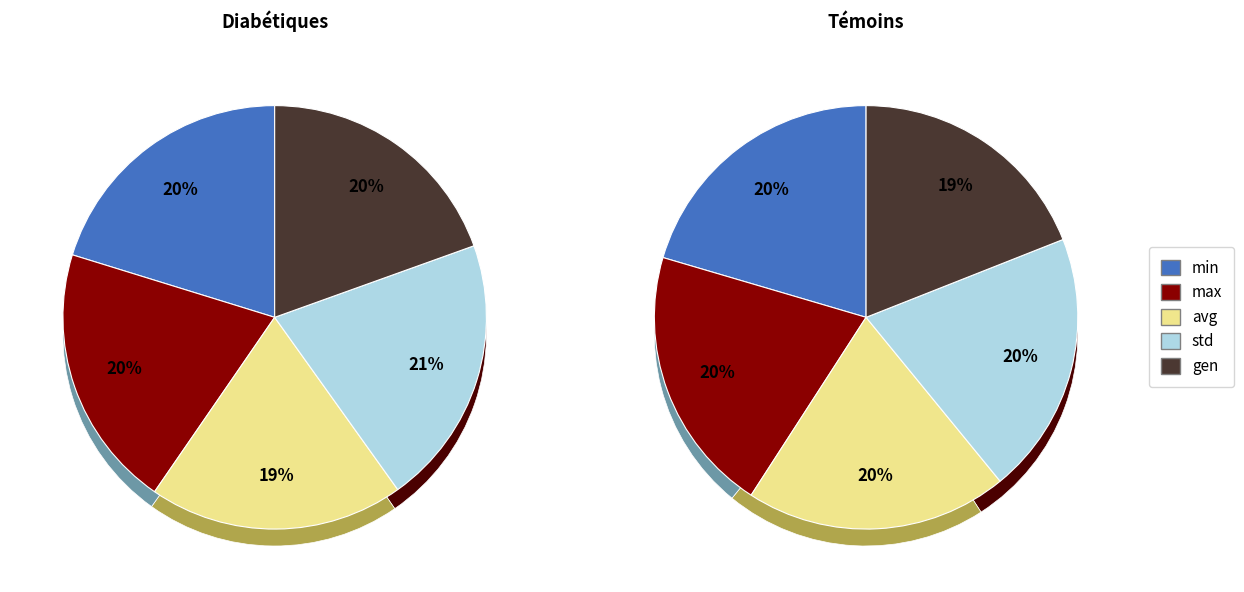

To the nearest percent, what portion does avg represent?

20%